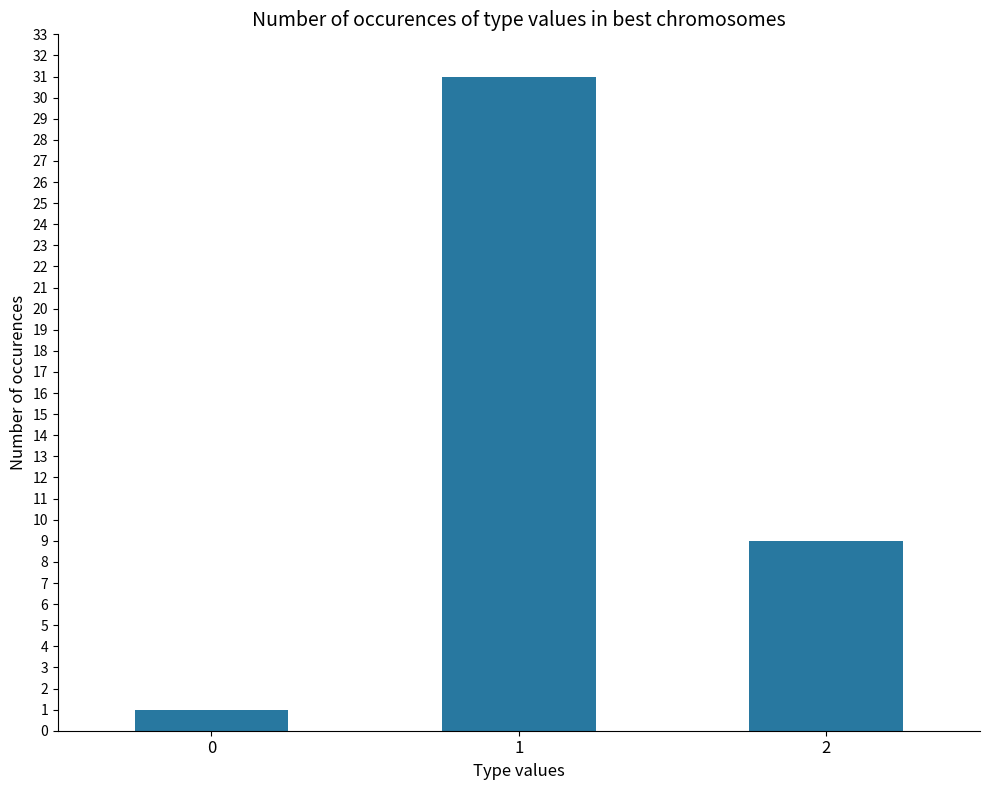

How many data points are less than 9?

1